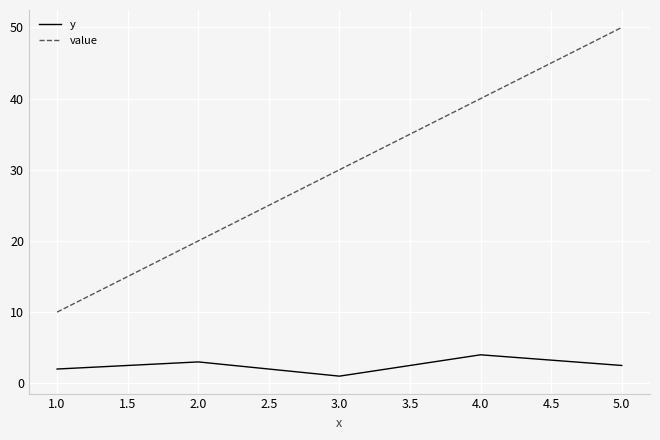

What is the total value across all series at 5.0?

52.5